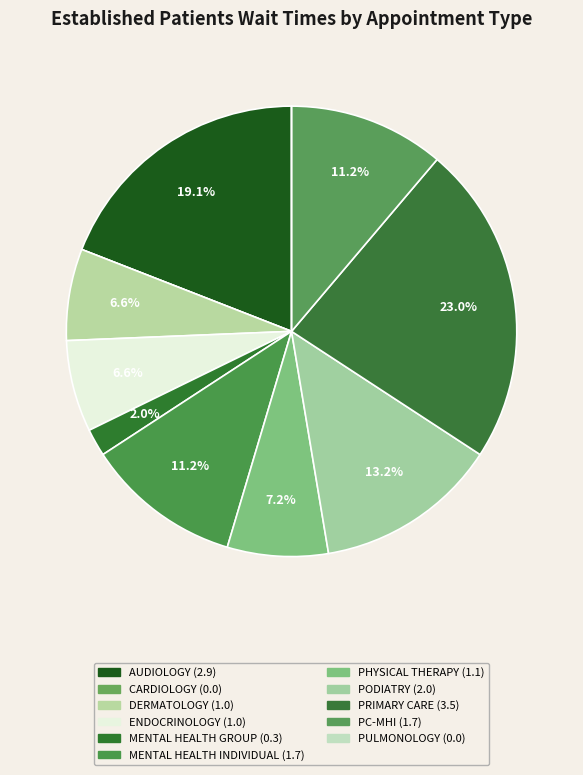

Rank the categories by value from highest to lowest.

PRIMARY CARE, AUDIOLOGY, PODIATRY, MENTAL HEALTH INDIVIDUAL, PRIMARY CARE - MENTAL HEALTH INTEGRATED, PHYSICAL THERAPY, DERMATOLOGY, ENDOCRINOLOGY, MENTAL HEALTH GROUP, CARDIOLOGY, PULMONOLOGY